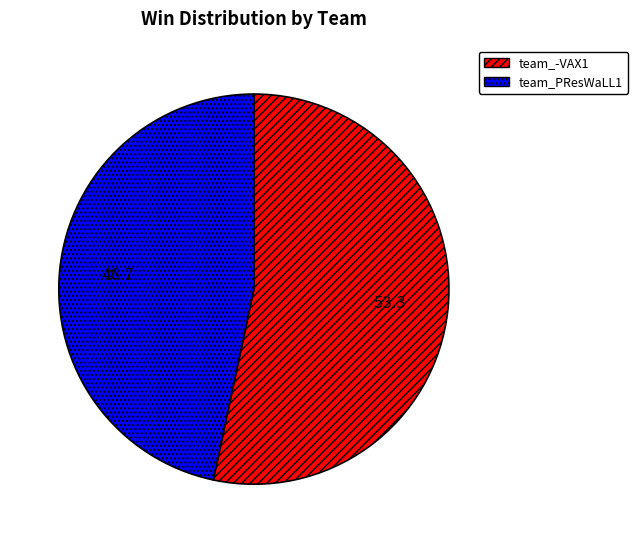

Do team_-VAX1 and team_PResWaLL1 together represent more than half of the pie?

Yes